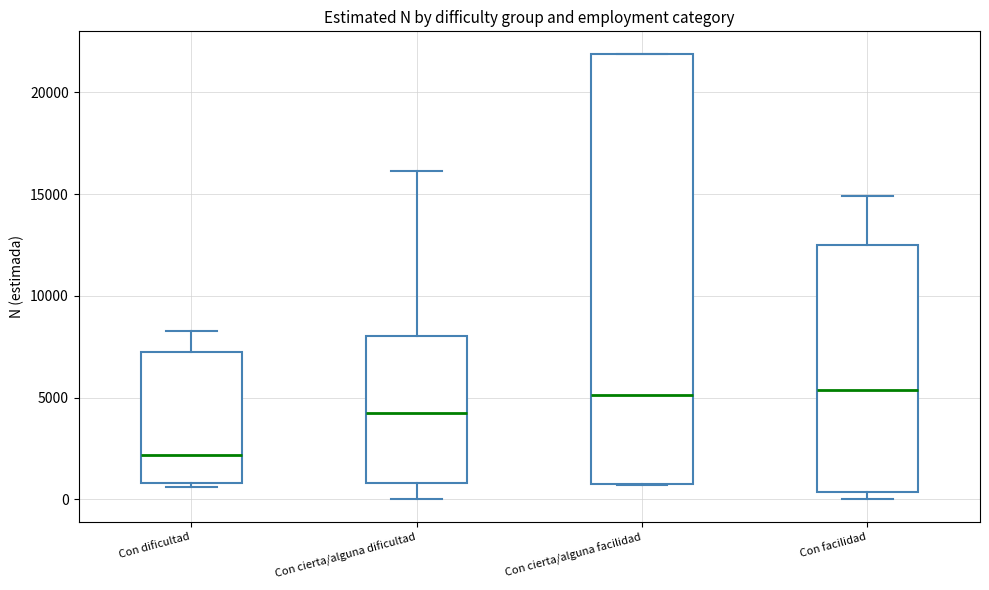

Comparing the boxes themselves (not the whiskers), which one is the tallest?

Con cierta/alguna facilidad